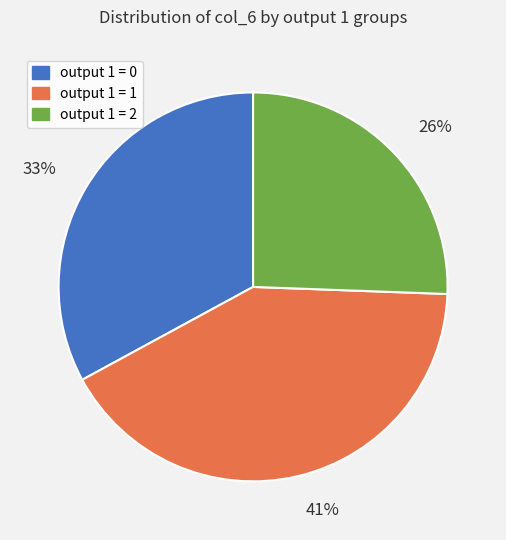

What is the ratio of the value at output 1 = 0 to the value at output 1 = 1?

0.8